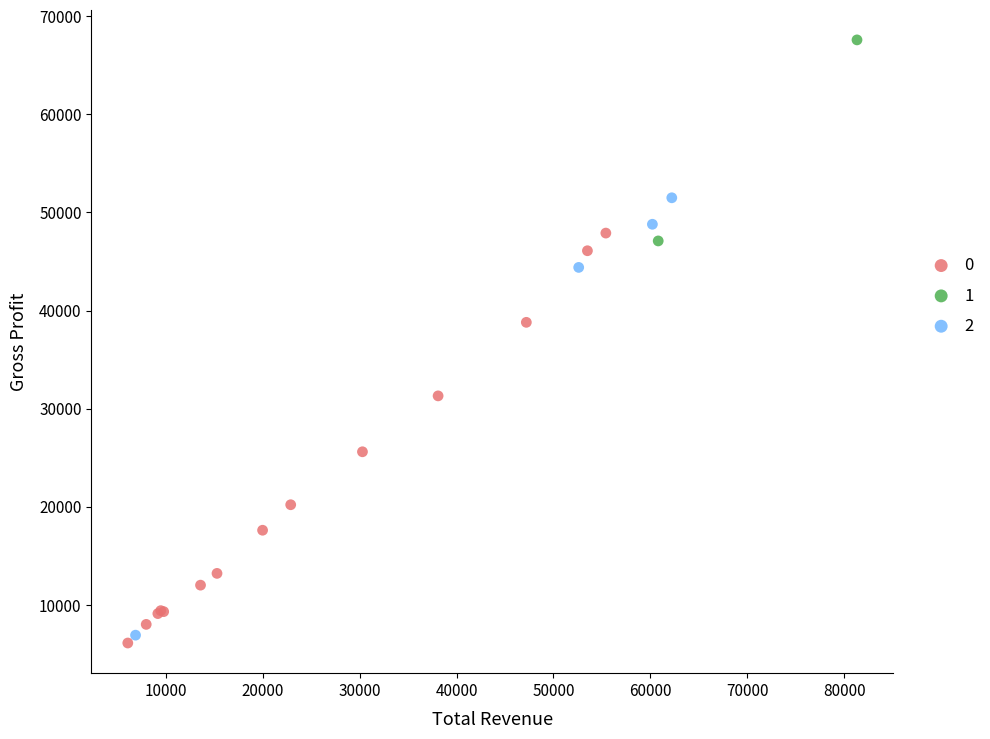

Which series contains the lowest Y value?

0